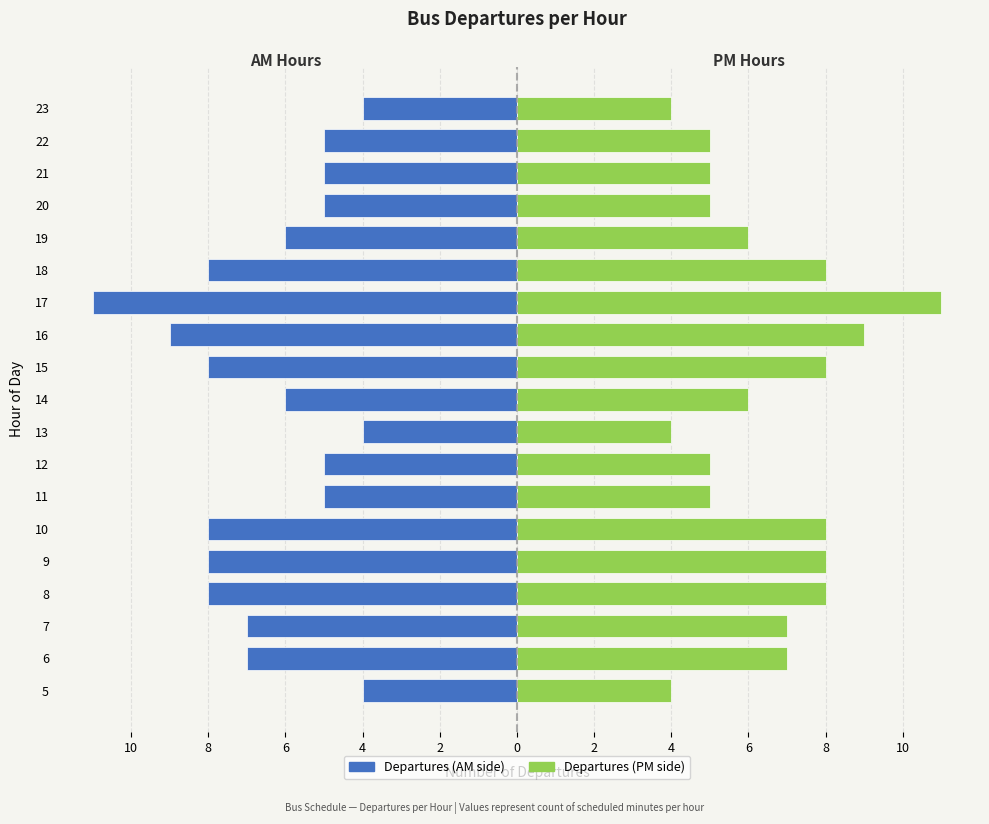

Which series changed the most between 15 and 23?

Departures (Left)